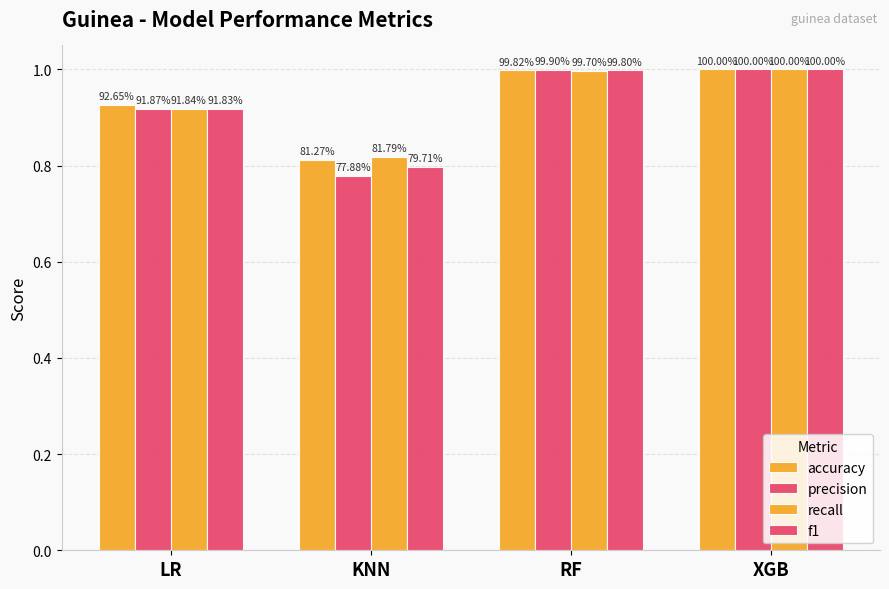

How many bars are there in each group?

4